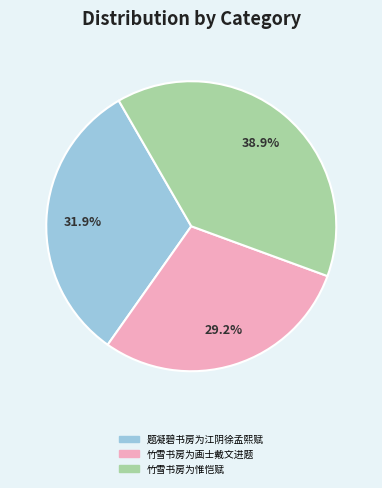

To the nearest percent, what percentage of the pie is 竹雪书房为画士戴文进题?

29%